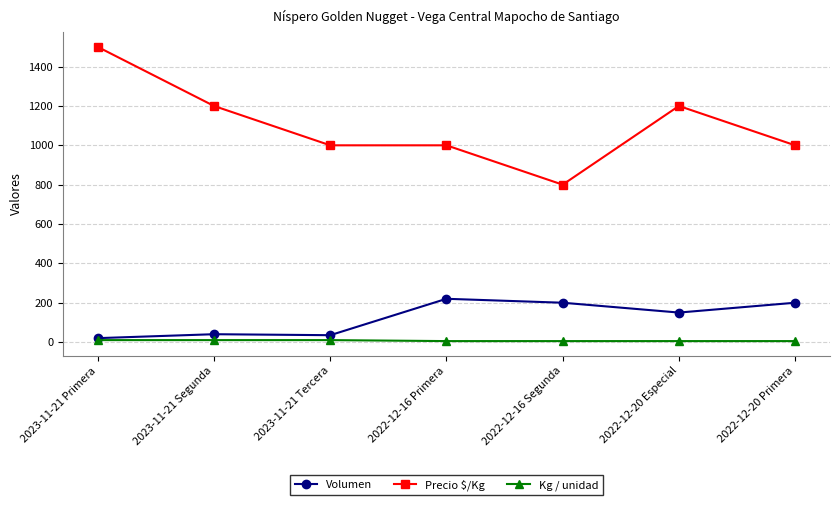

The value of Precio $/Kg at 2022-12-20 Primera is 1657. True or false?

False